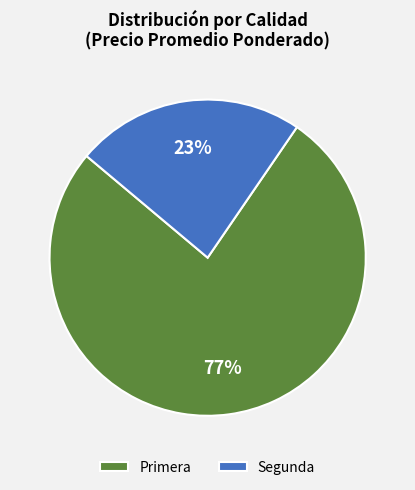

How many slices are in this pie chart?

2